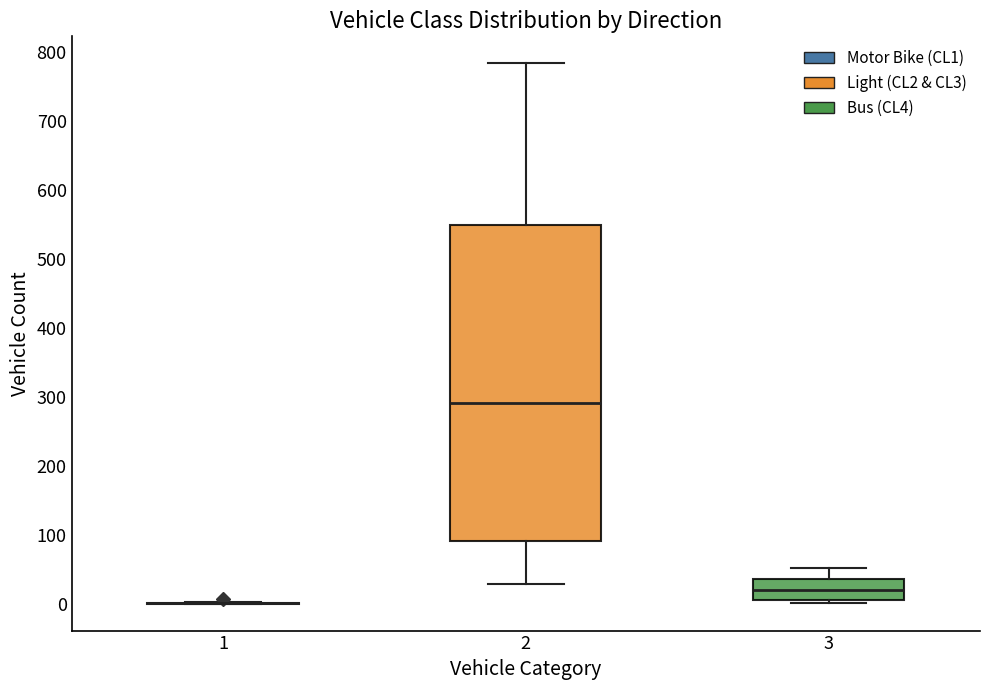

Comparing the boxes themselves (not the whiskers), which one is the tallest?

2